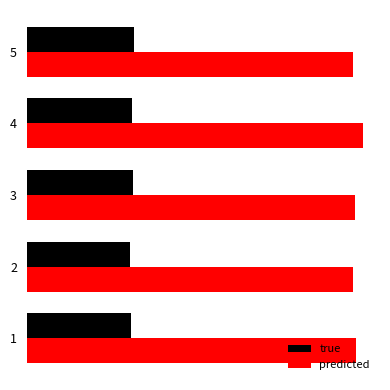

Reading left to right, extract all data points from this chart.

true: 0.5	0.5	0.5	0.5	0.5
predicted: 1.7	1.7	1.7	1.7	1.7